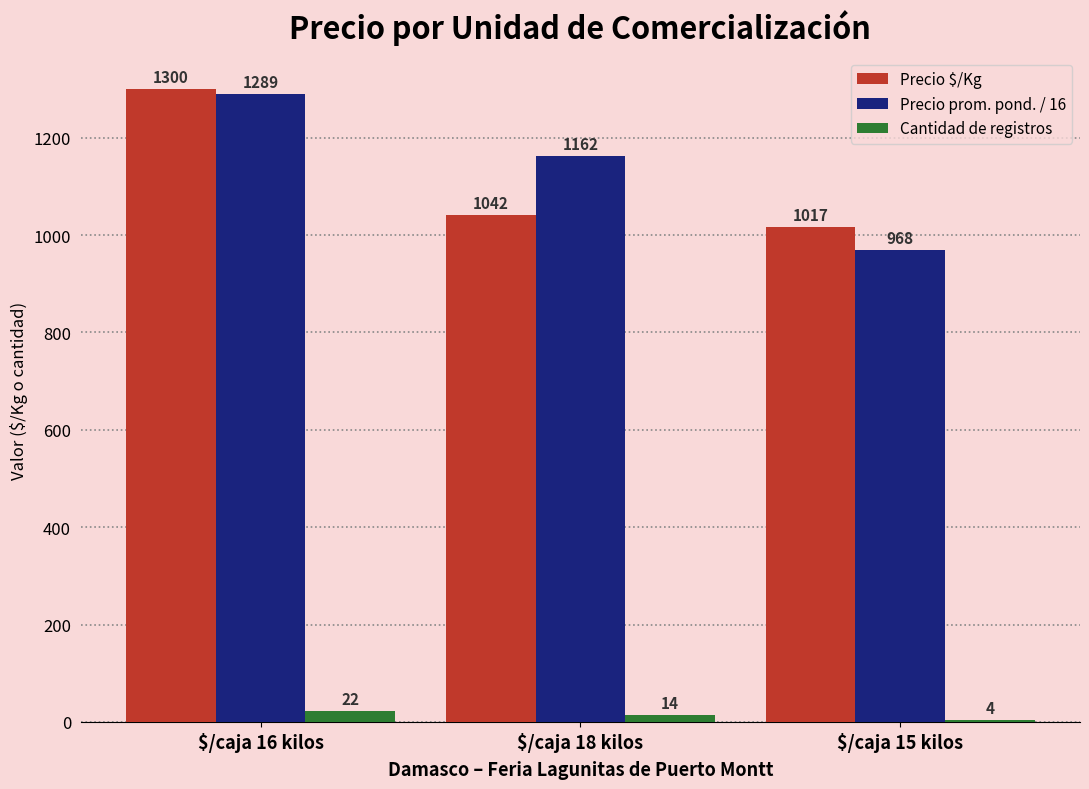

True or false: Cantidad de registros has a value of 4.0 at $/caja 15 kilos.

True